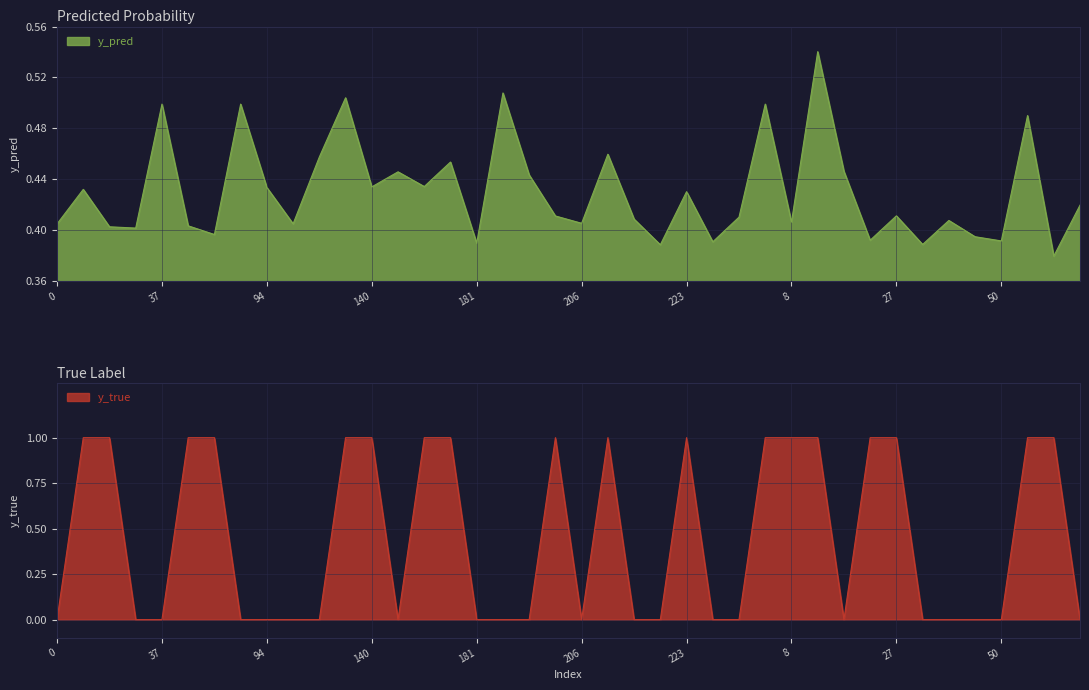

True or false: y_pred has a value of 0.6 at 27.

False